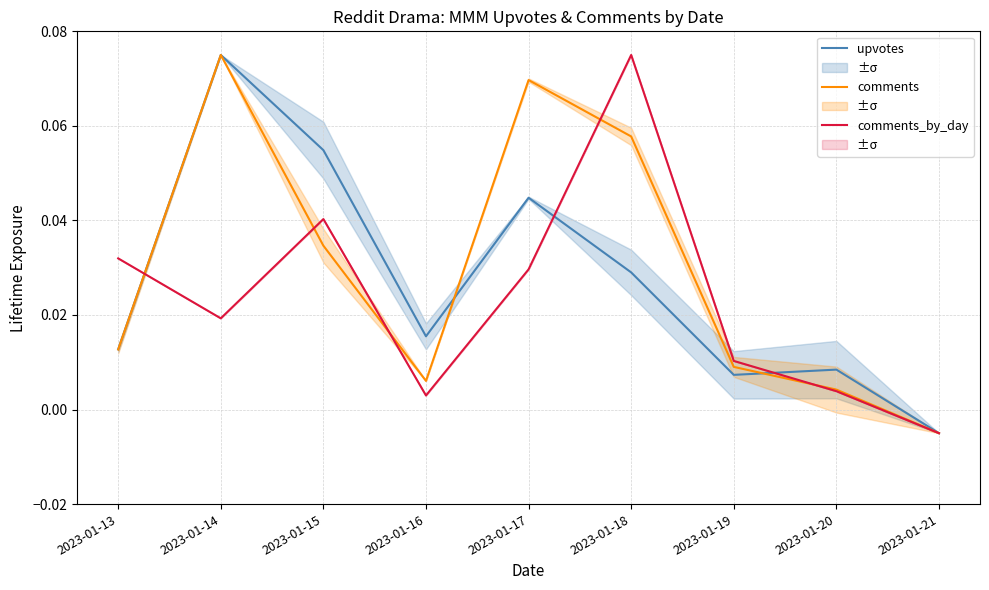

How many intersections are there between comments_by_day and upvotes?

3